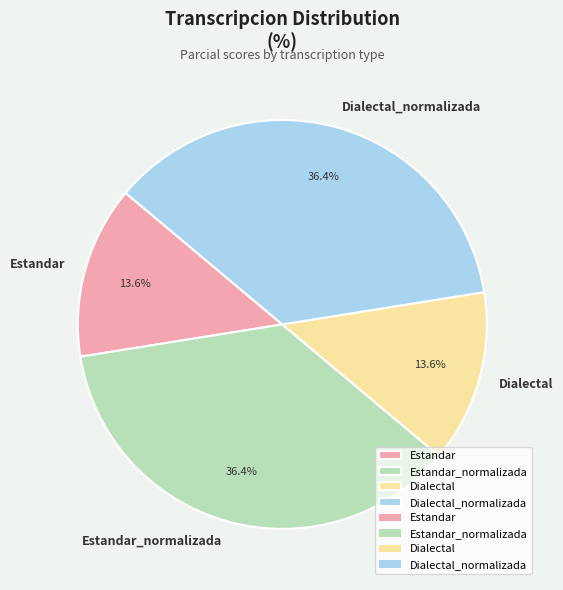

True or false: Estandar accounts for 14% of the total.

True